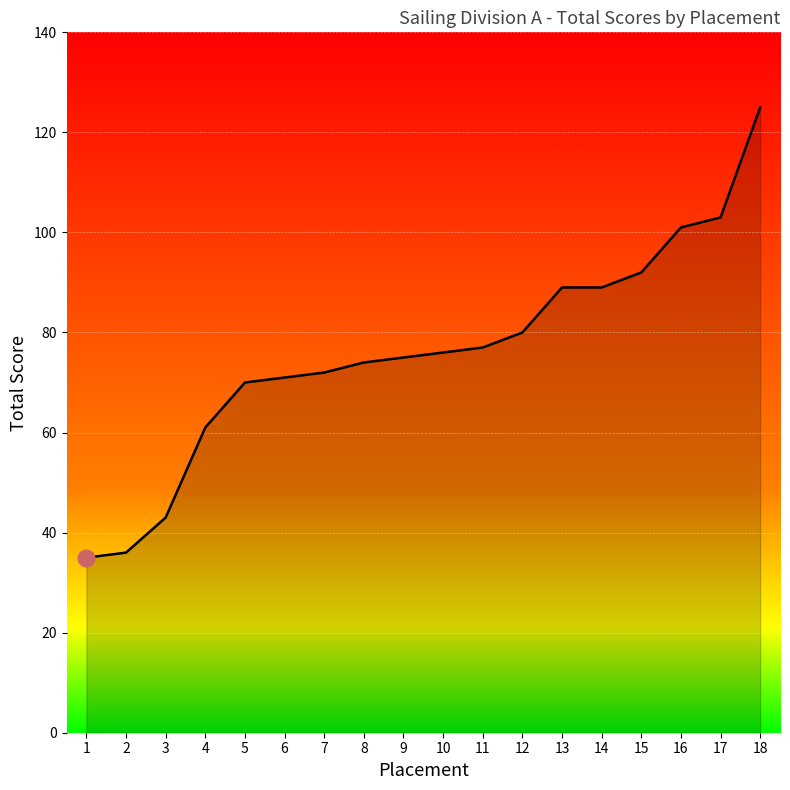

True or false: the data shows 43 at 3.

True